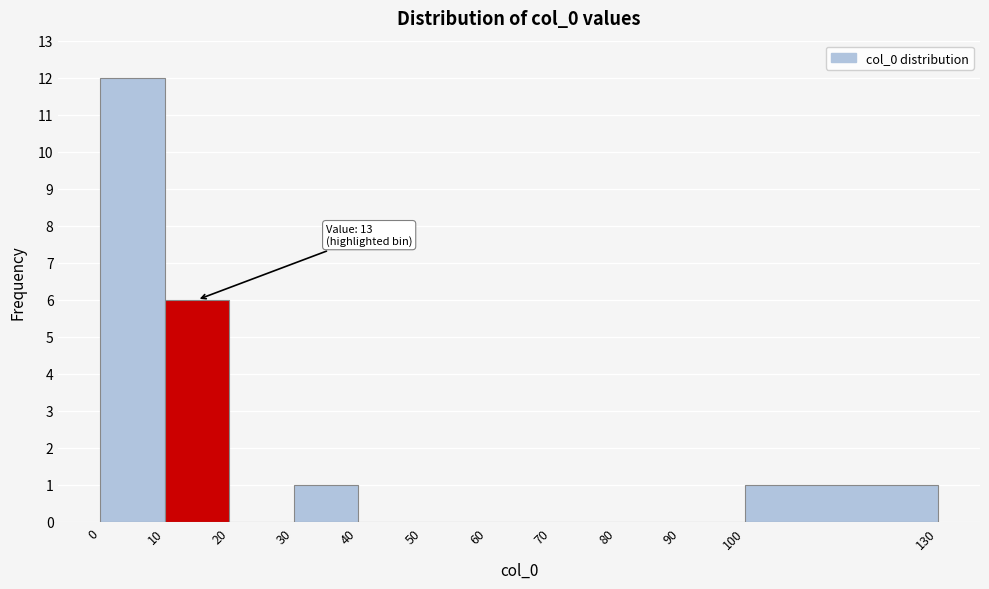

Which range on the x-axis has the tallest bar?

0 to 10